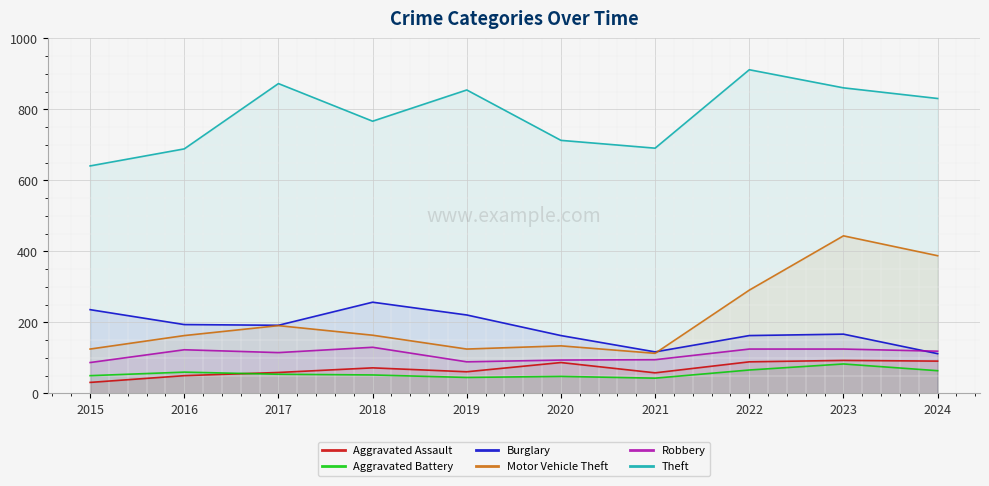

Between 2021 and 2023, which is larger?

2023